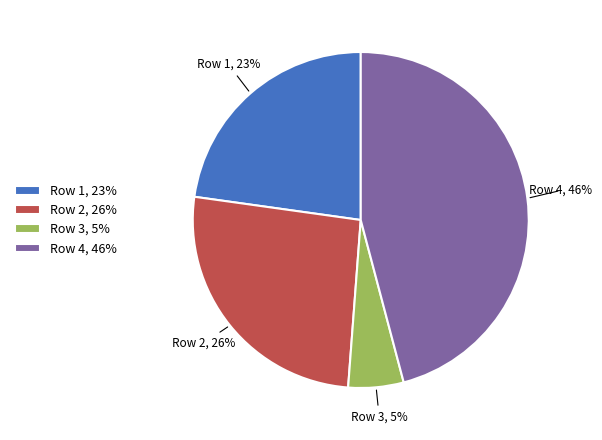

Is there a majority slice in this chart?

No